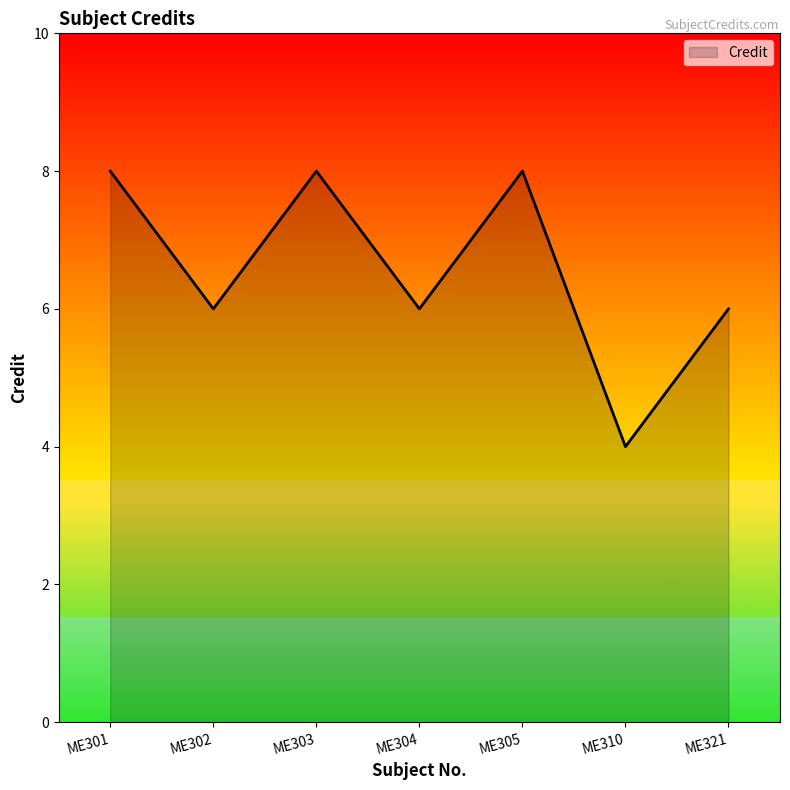

The chart shows a value of 6 at ME310. True or false?

False